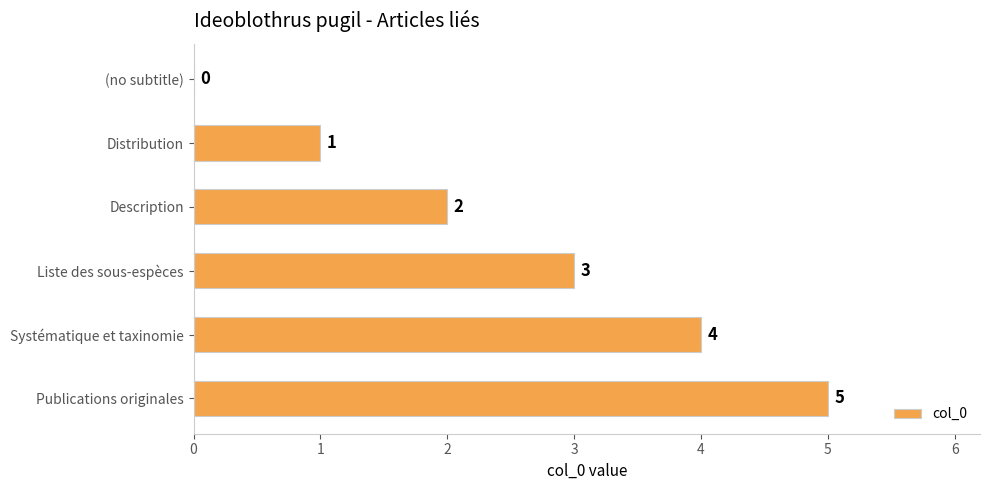

How many values are above zero?

5